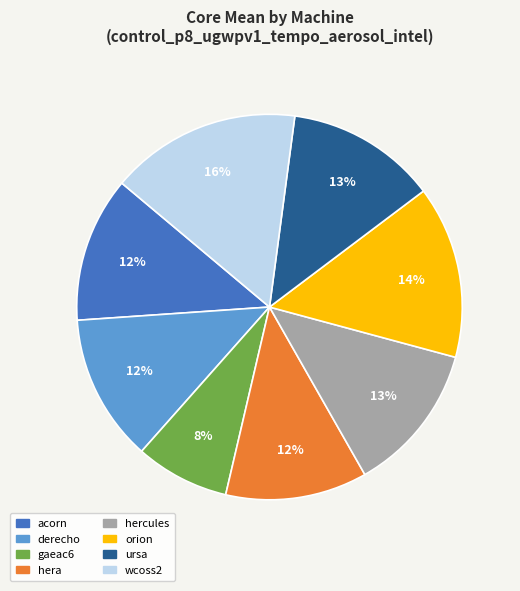

Which slice is the smallest?

gaeac6